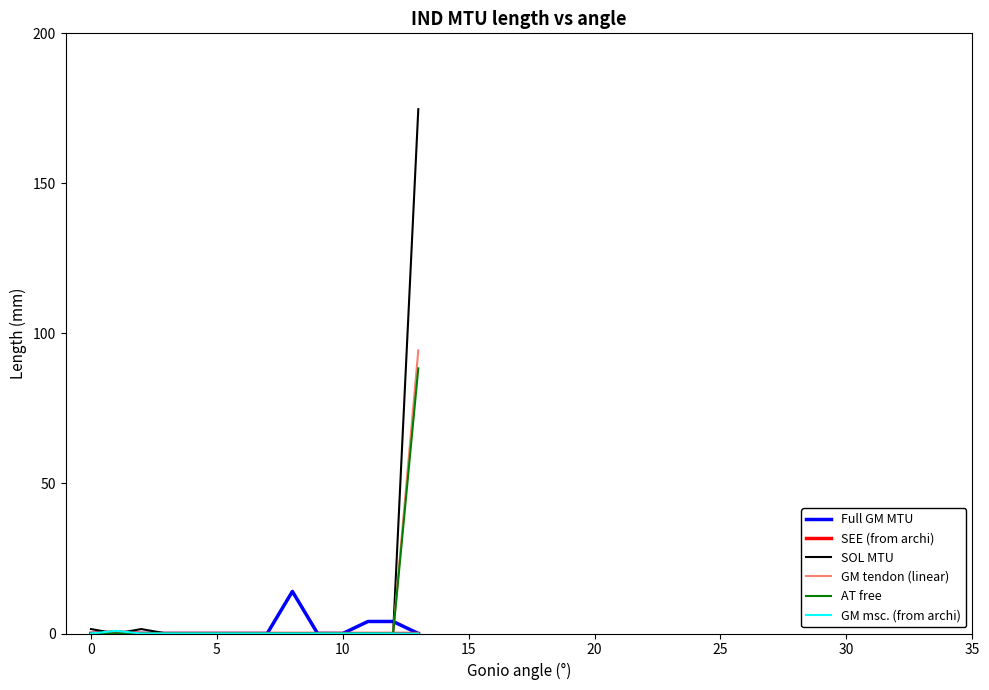

Which series has the widest spread of values?

SOL MTU